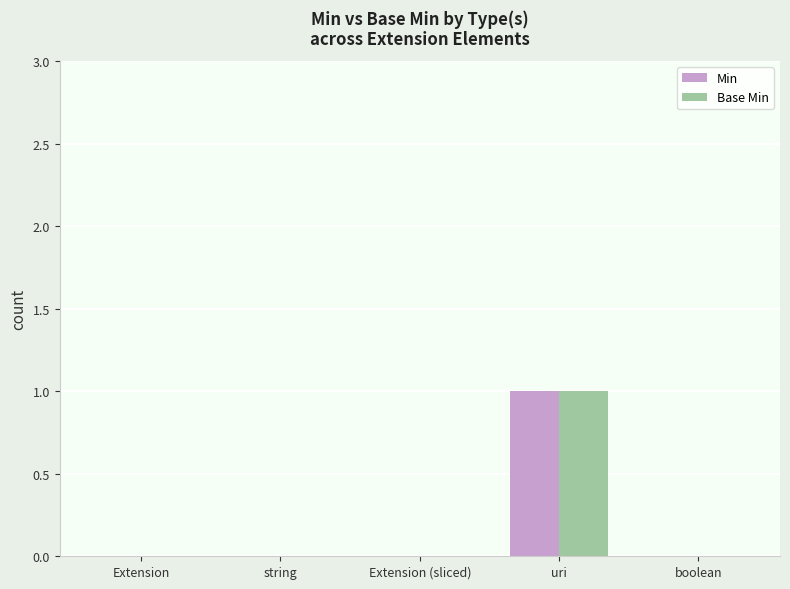

Read the Min value at uri.

1